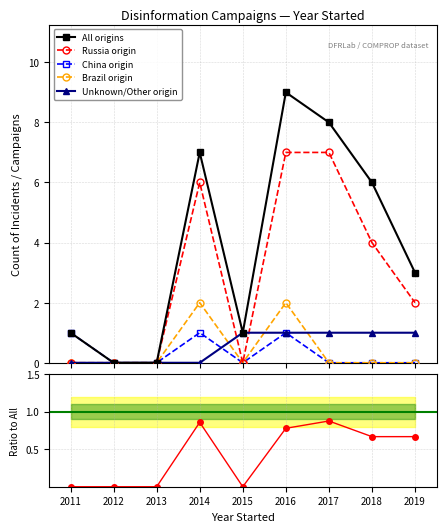

Which has a higher value, 2019 or 2016?

2016